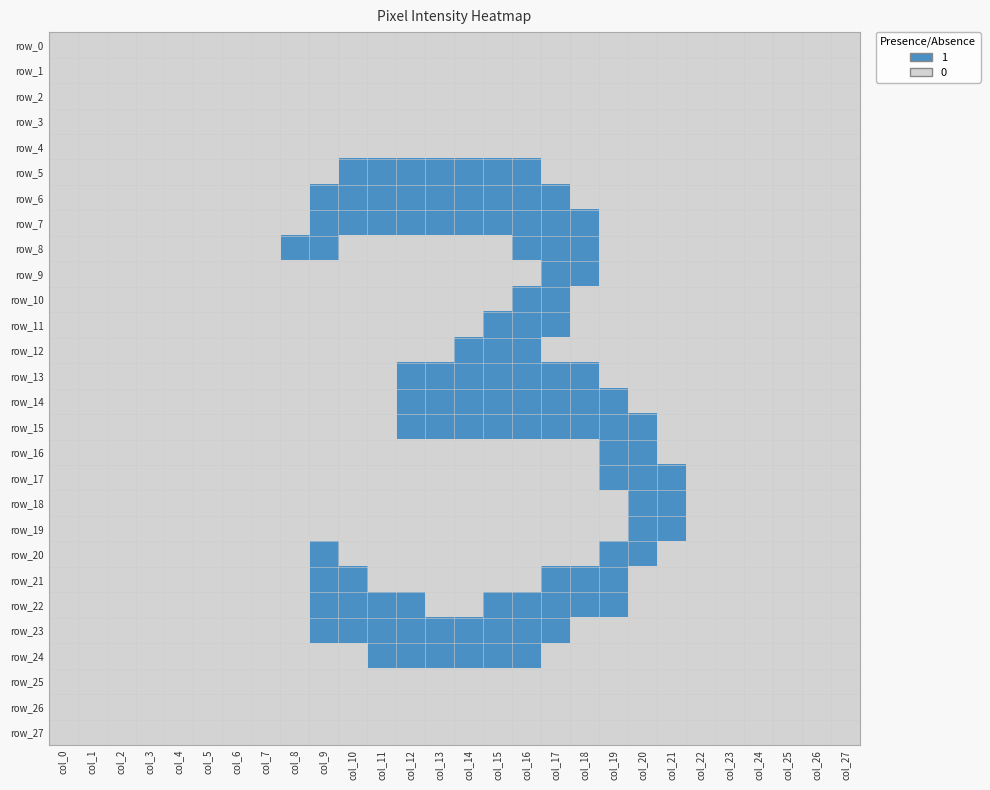

True or false: row_24 has a value of 0 at col_15.

False